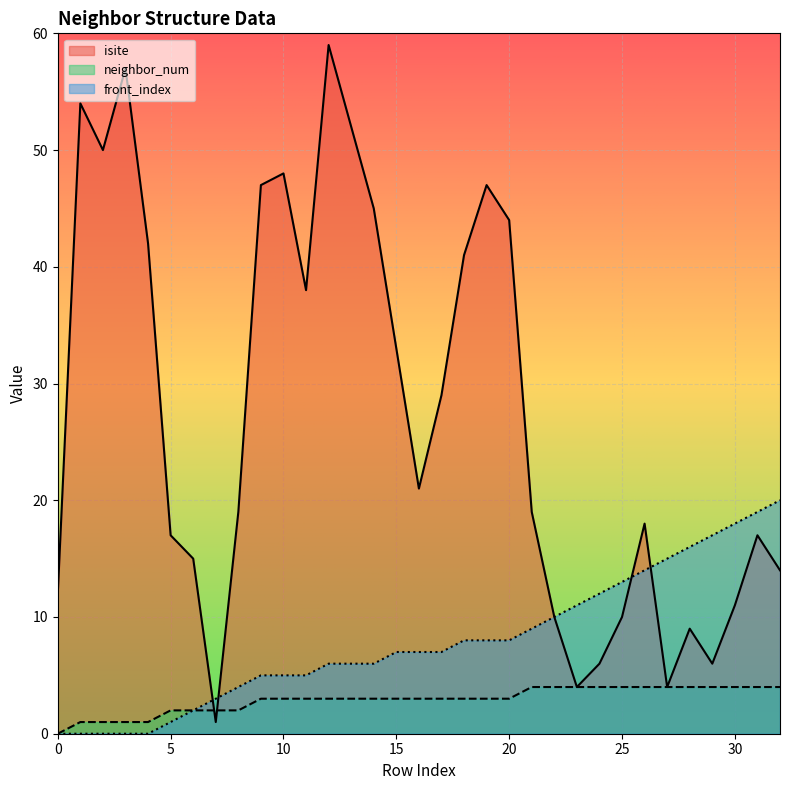

List the series in order of their peak value, highest first.

isite, front_index, neighbor_num